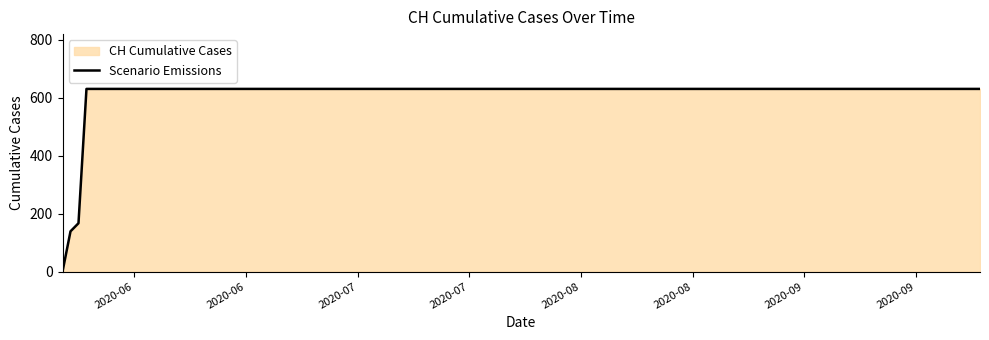

True or false: the data has more than 2 interior local peaks.

False